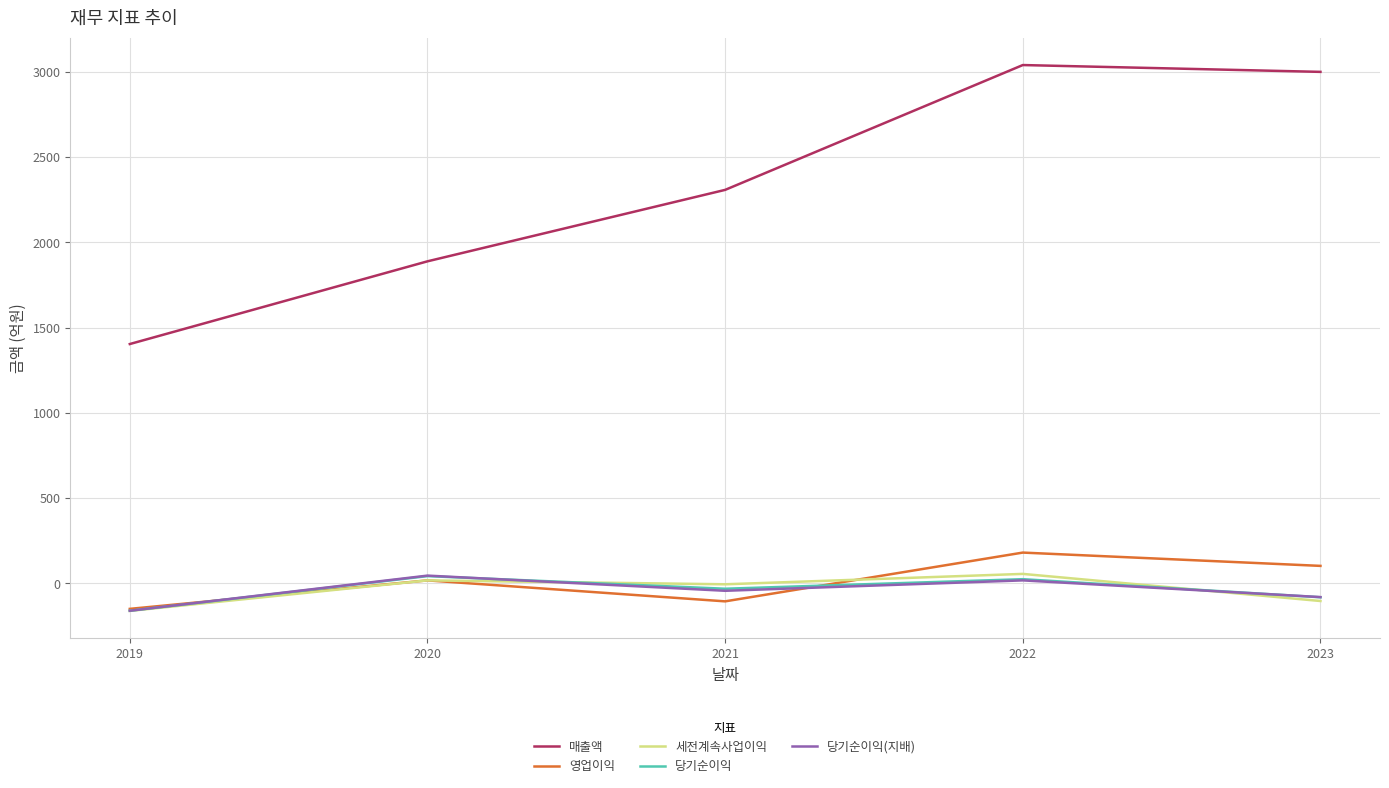

What is the sum of all 영업이익 values?

48